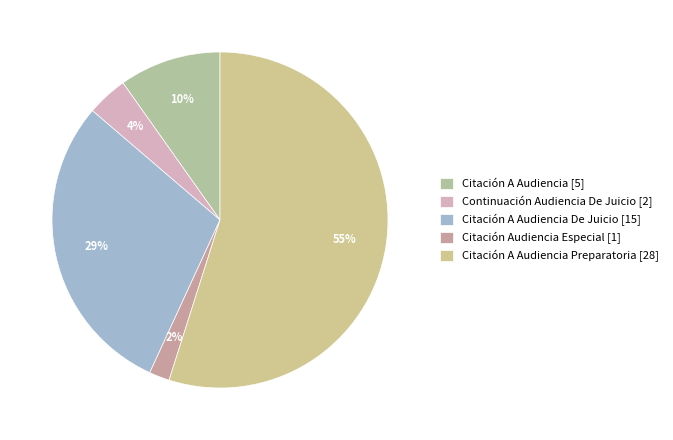

Count the number of slices in the pie.

5